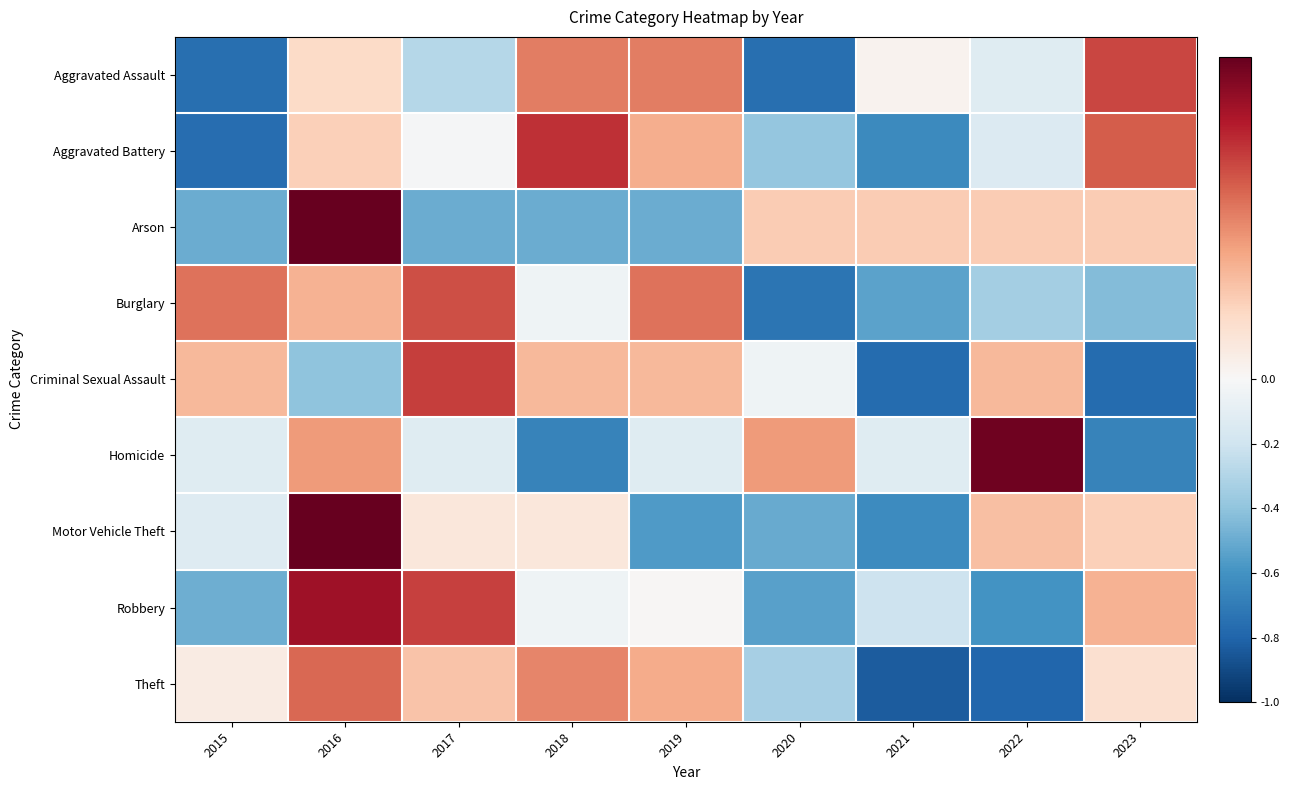

Rank the series at 2015 from highest to lowest value.

Burglary, Criminal Sexual Assault, Theft, Homicide, Motor Vehicle Theft, Robbery, Arson, Aggravated Assault, Aggravated Battery